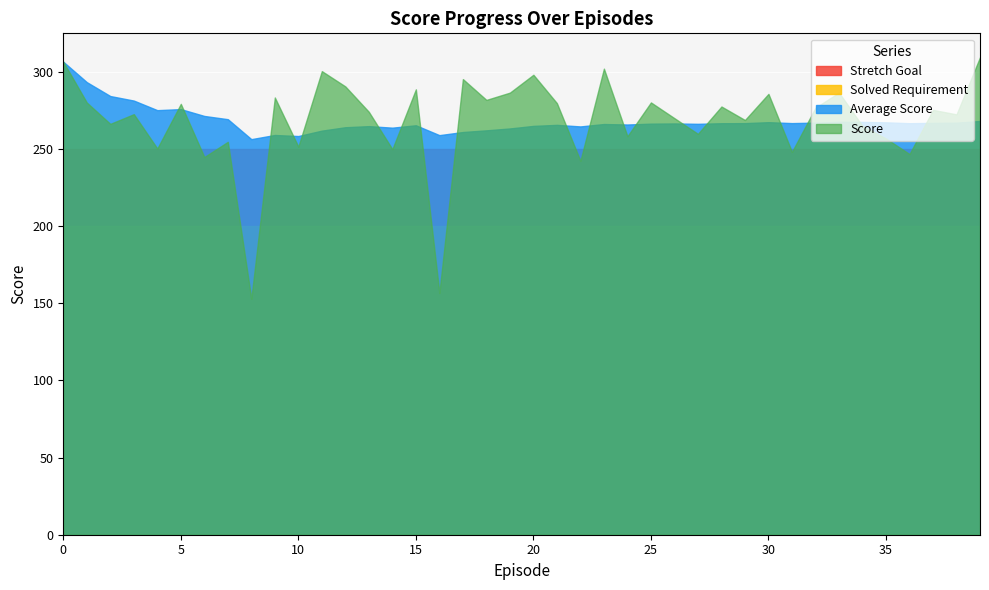

What is the average value of the Stretch Goal series?

250.0